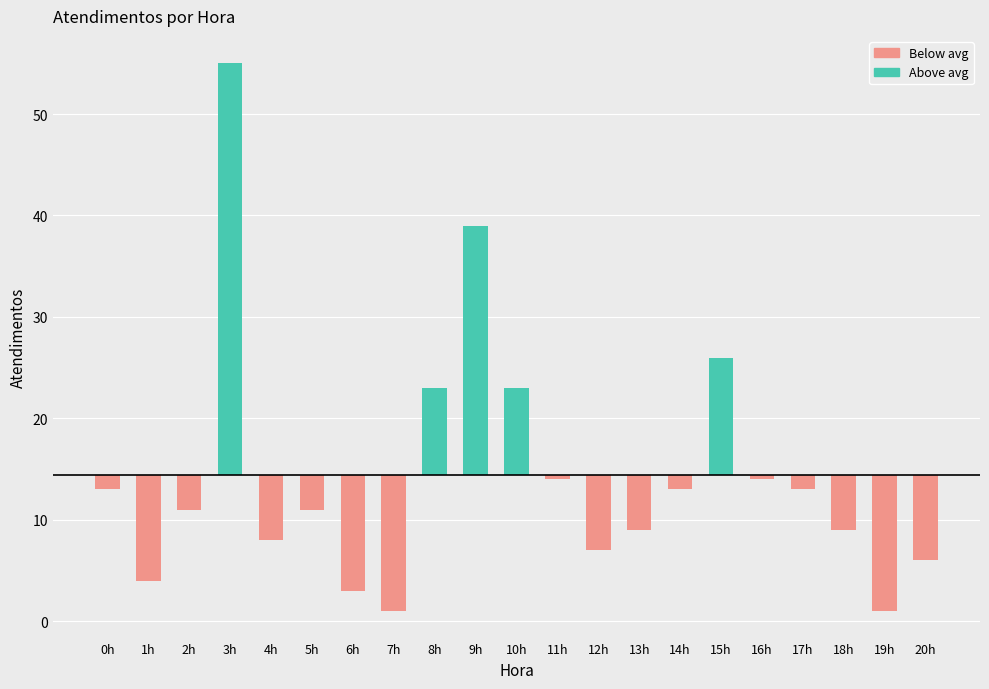

True or false: the data shows 4 at 1h.

True